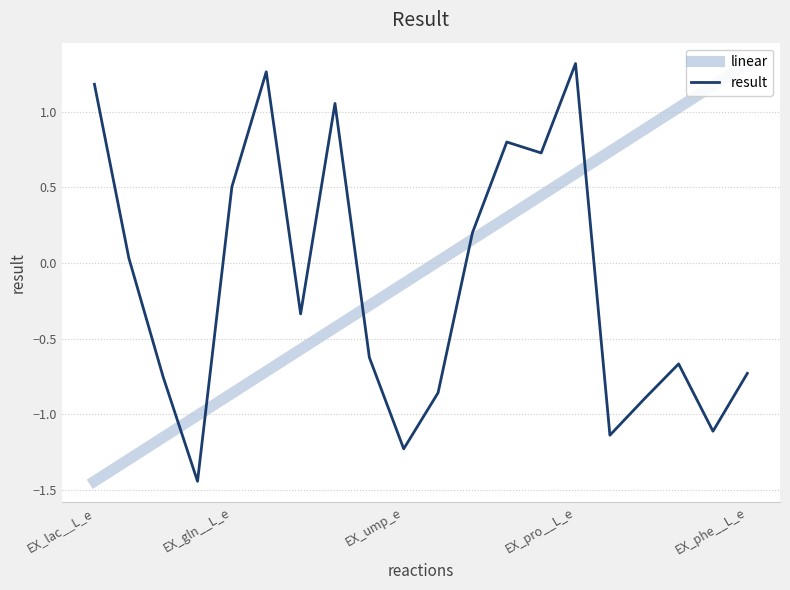

At which label does result first exceed 0?

EX_lac__L_e